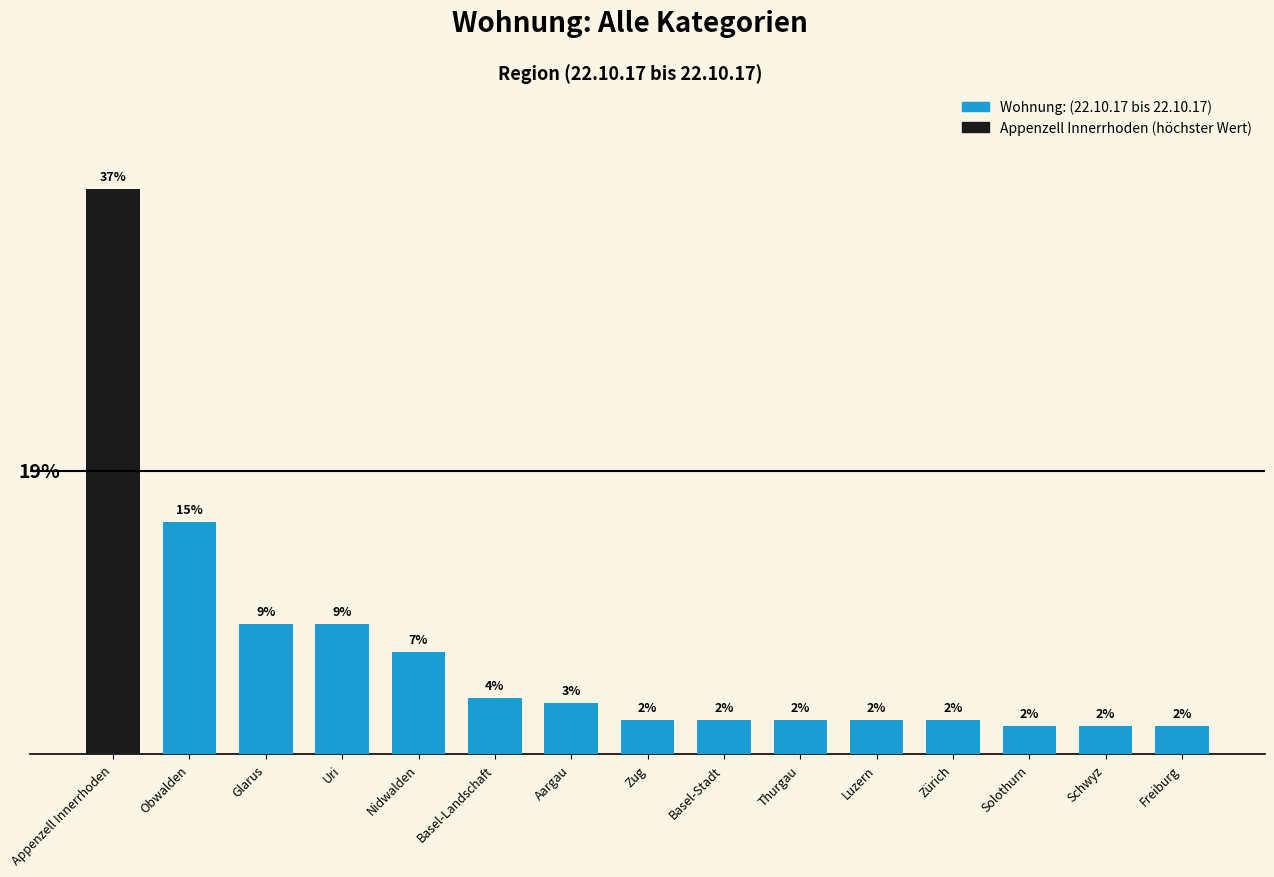

Are the bars horizontal?

No